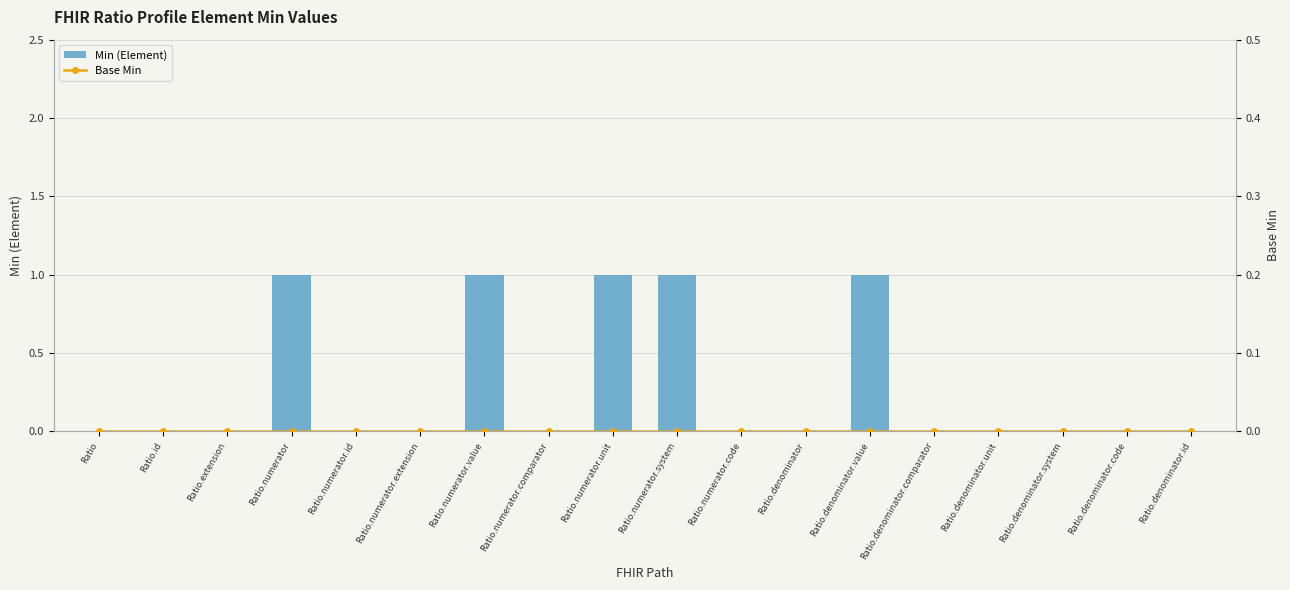

Reading left to right, what are all the values shown in this chart?

Min (Element): 0	0	0	1	0	0	1	0	1	1	0	0	1	0	0	0	0	0
Base Min: 0	0	0	0	0	0	0	0	0	0	0	0	0	0	0	0	0	0